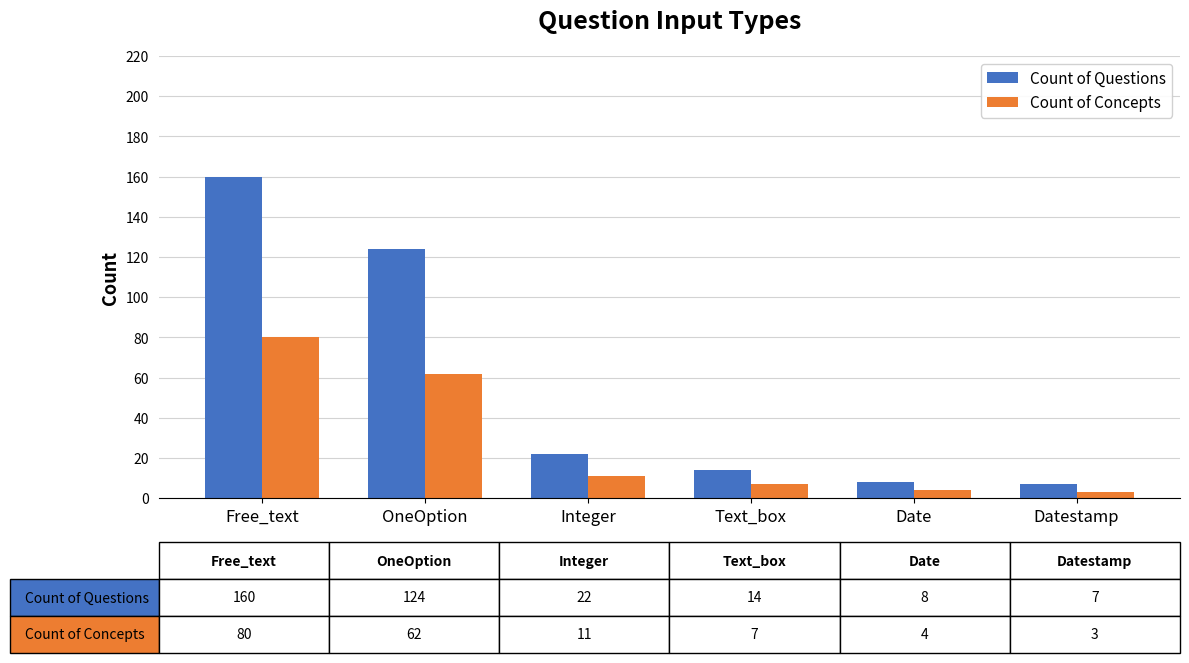

The value of Count of Concepts at Text_box is 7. True or false?

True